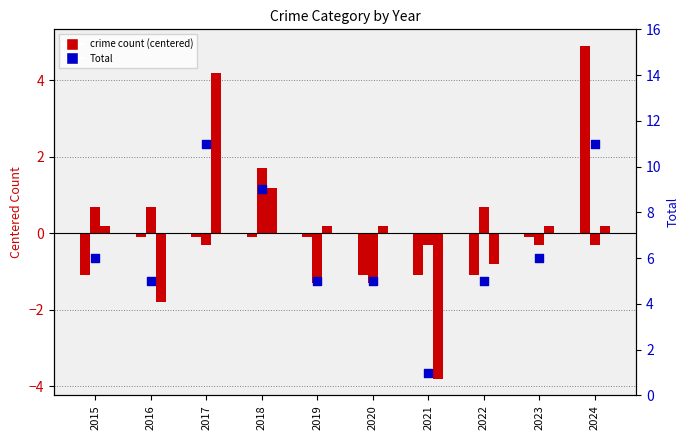

At how many categories does at least one series exceed 3?

9